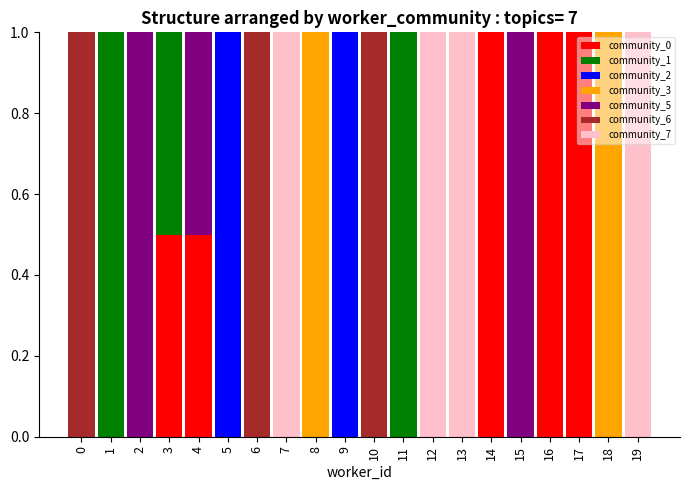

What is the total value across all series at 13?

1.0